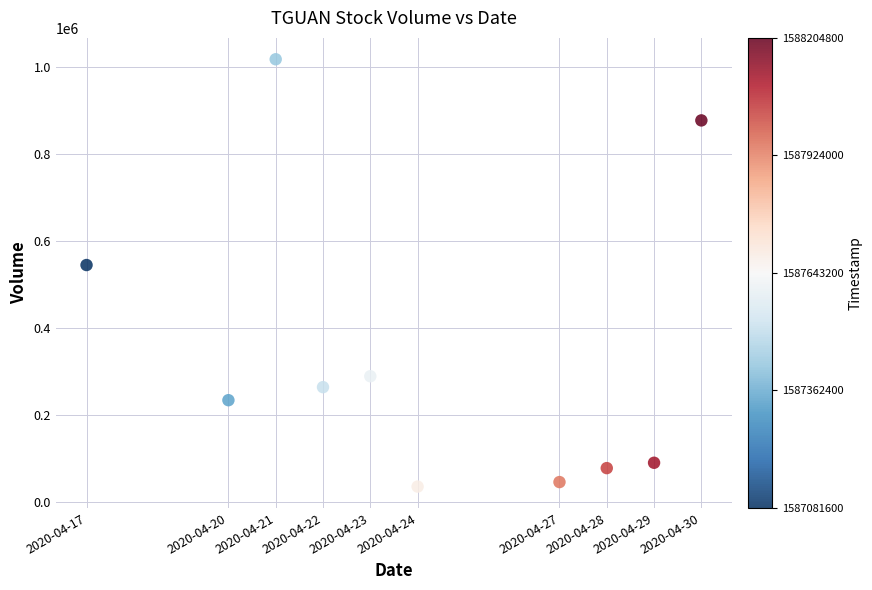

What is the average Y value?

346890